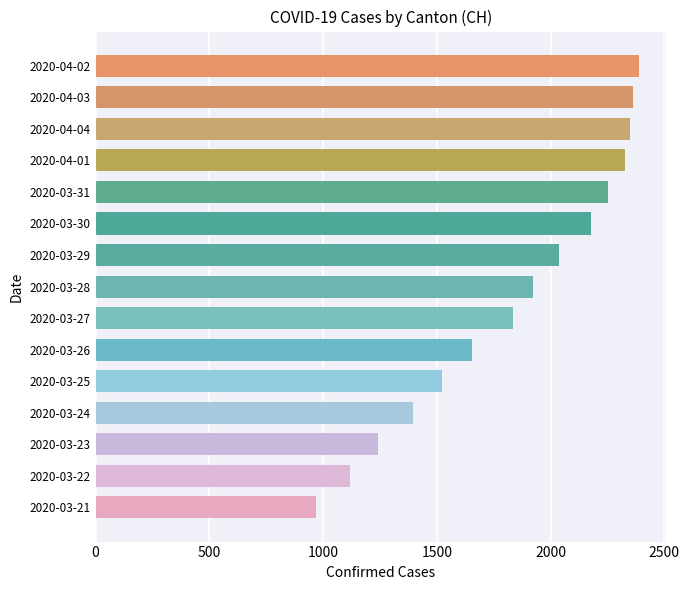

How many bars are there in total?

15